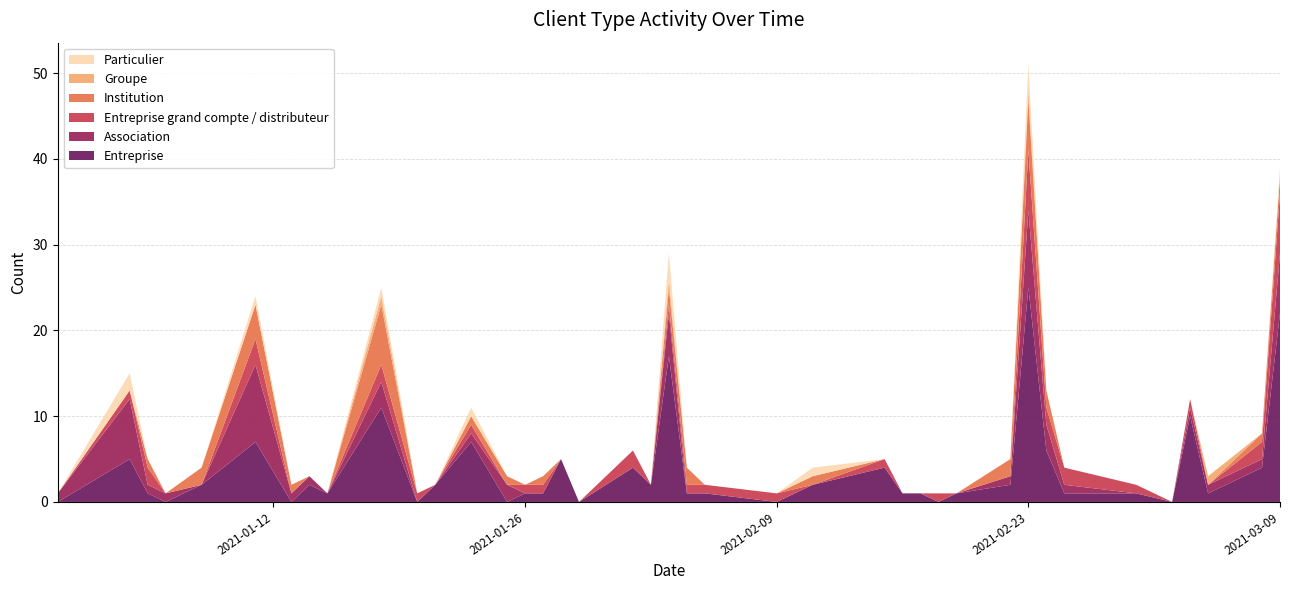

Reading left to right, list all the values displayed in this chart.

Entreprise: 0	5	1	0	2	7	0	2	1	11	0	2	7	0	1	1	5	0	4	2	17	1	1	0	2	4	1	1	0	1	2	25	6	1	1	0	10	1	4	22
Association: 1	7	1	1	0	9	1	1	0	3	0	0	1	2	0	0	0	0	0	0	5	0	0	0	0	0	0	0	0	0	1	9	3	1	0	0	1	1	1	7
Entreprise grand compte / distributeur: 0	1	2	0	0	3	0	0	0	2	1	0	1	0	1	1	0	0	2	0	1	1	1	1	0	1	0	0	1	0	0	7	2	2	1	0	1	0	2	7
Institution: 0	0	1	0	2	4	1	0	0	7	0	0	1	1	0	1	0	0	0	0	2	2	0	0	1	0	0	0	0	0	2	6	2	0	0	0	0	0	1	2
Groupe: 0	0	0	0	0	0	0	0	0	1	0	0	0	0	0	0	0	0	0	0	1	0	0	0	0	0	0	0	0	0	0	1	0	0	0	0	0	1	0	0
Particulier: 0	2	0	0	0	1	0	0	0	1	0	0	1	0	0	0	0	0	0	0	3	0	0	0	1	0	0	0	0	0	0	3	0	0	0	0	0	0	0	1